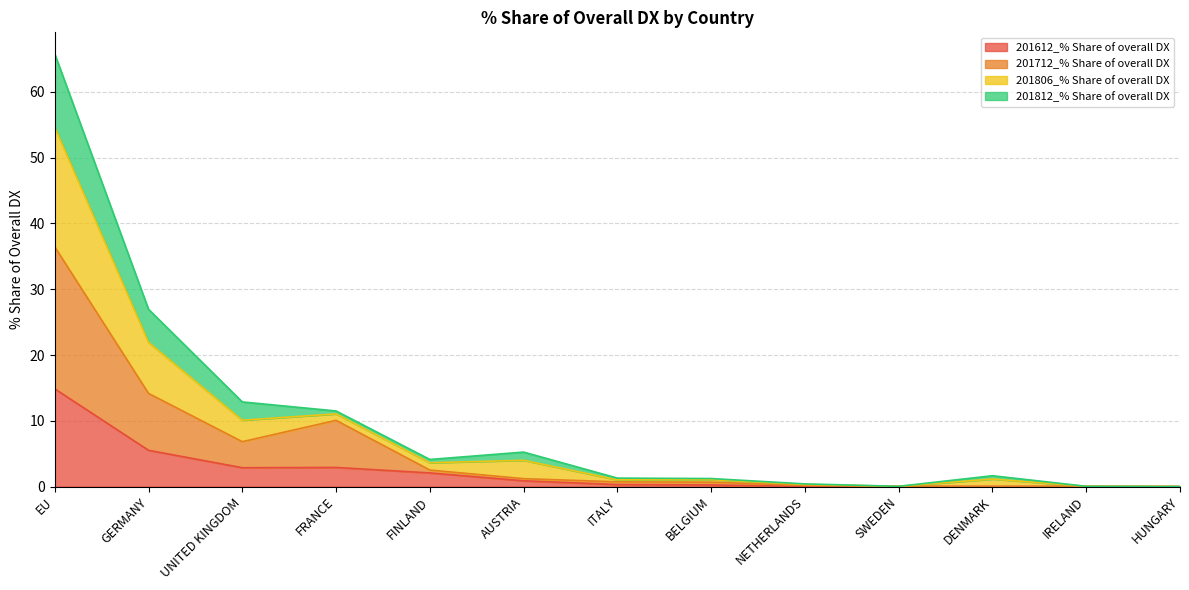

The value of 201612_% Share of overall DX at UNITED KINGDOM is 4.9. True or false?

False